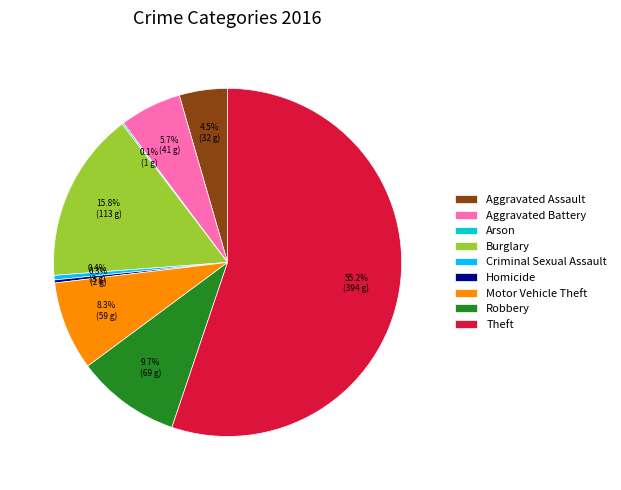

What percentage is NOT represented by Burglary?

84.2%